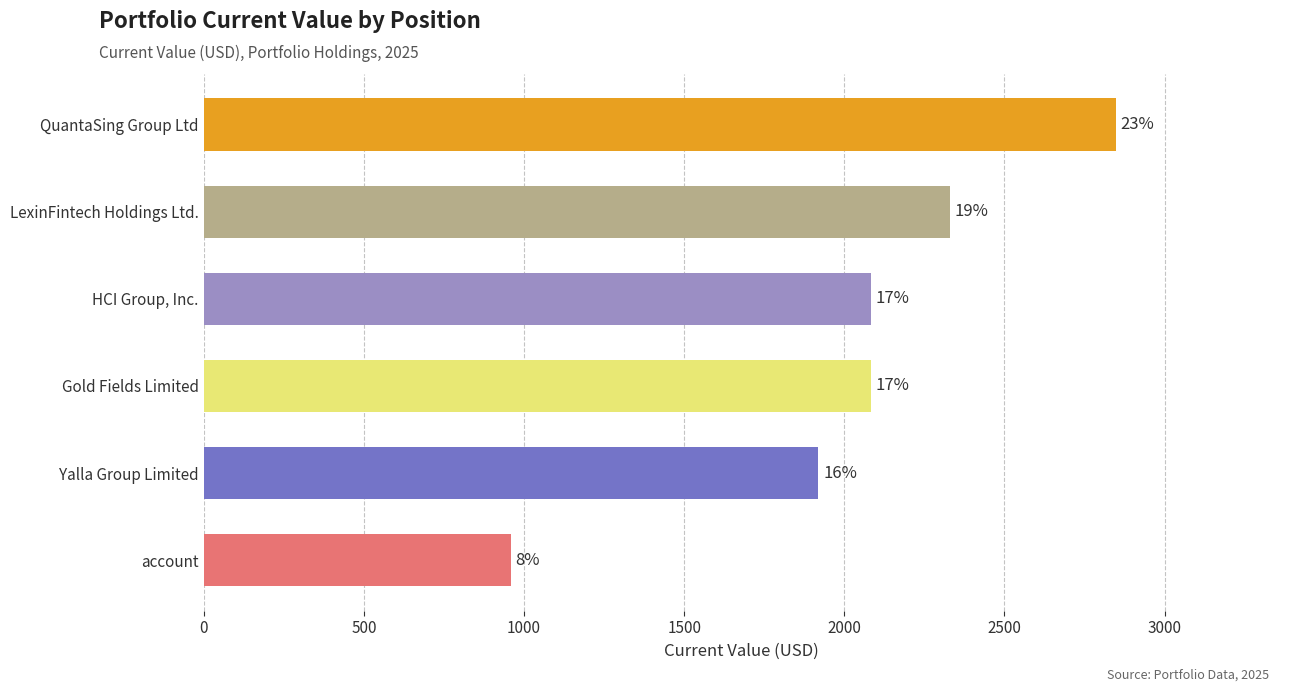

Does the chart contain stacked bars?

No